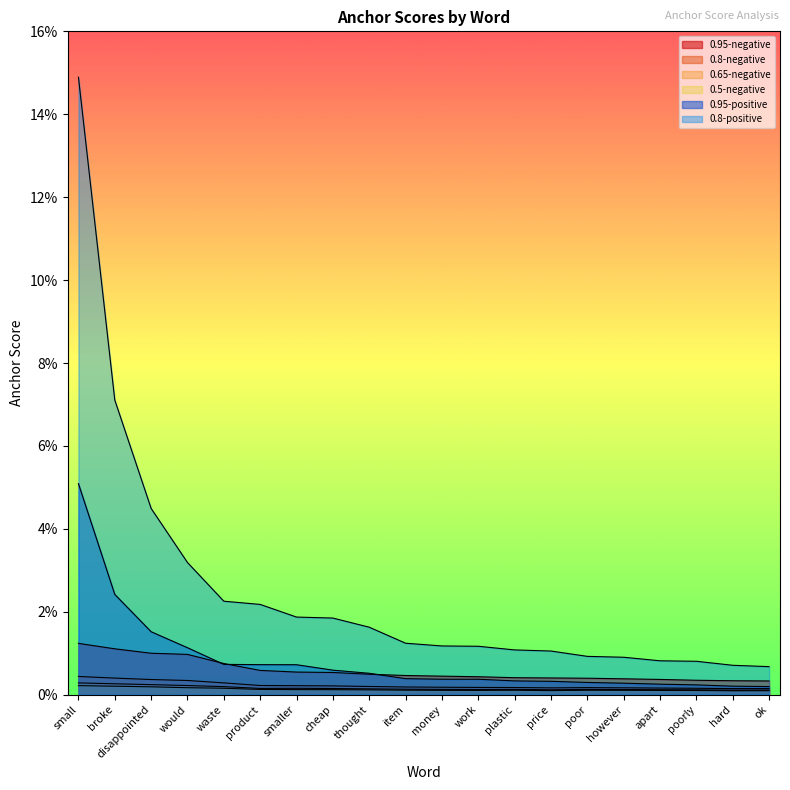

What are all the series names shown in the legend?

0.95-negative, 0.8-negative, 0.65-negative, 0.5-negative, 0.95-positive, 0.8-positive